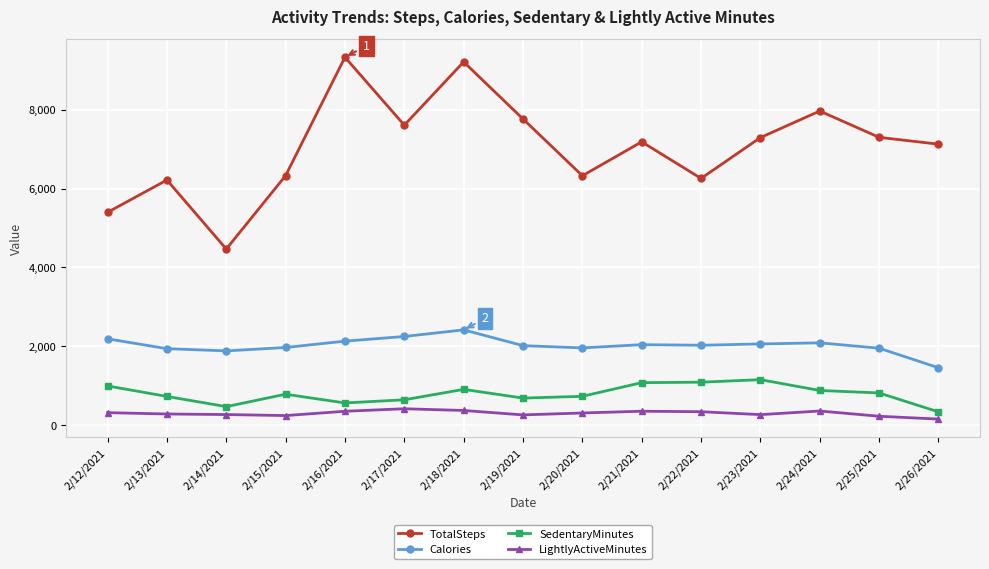

What is the label of the 4th point from the left?

2/15/2021